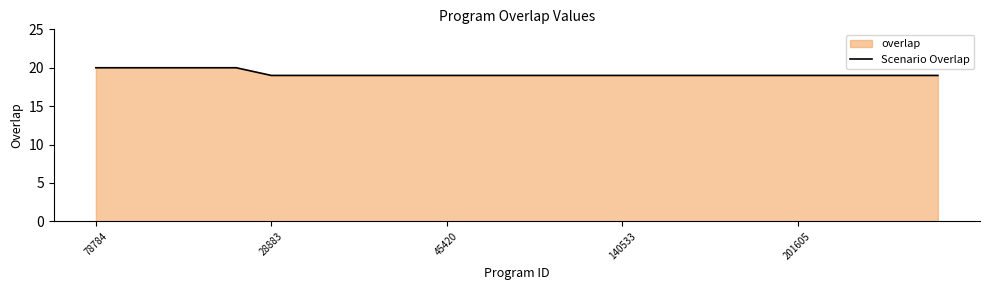

What is the difference between the maximum and second lowest values?

1